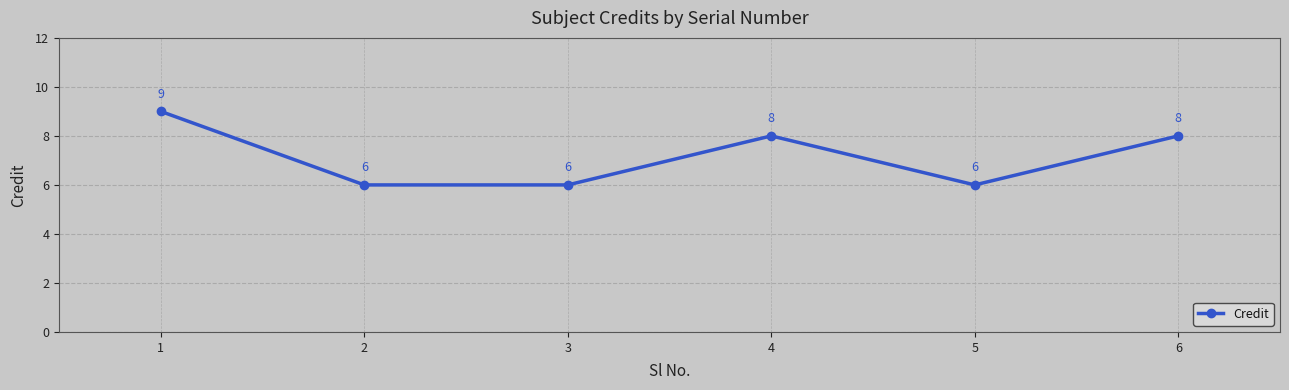

Reading left to right, transcribe all the data shown in this chart.

9	6	6	8	6	8